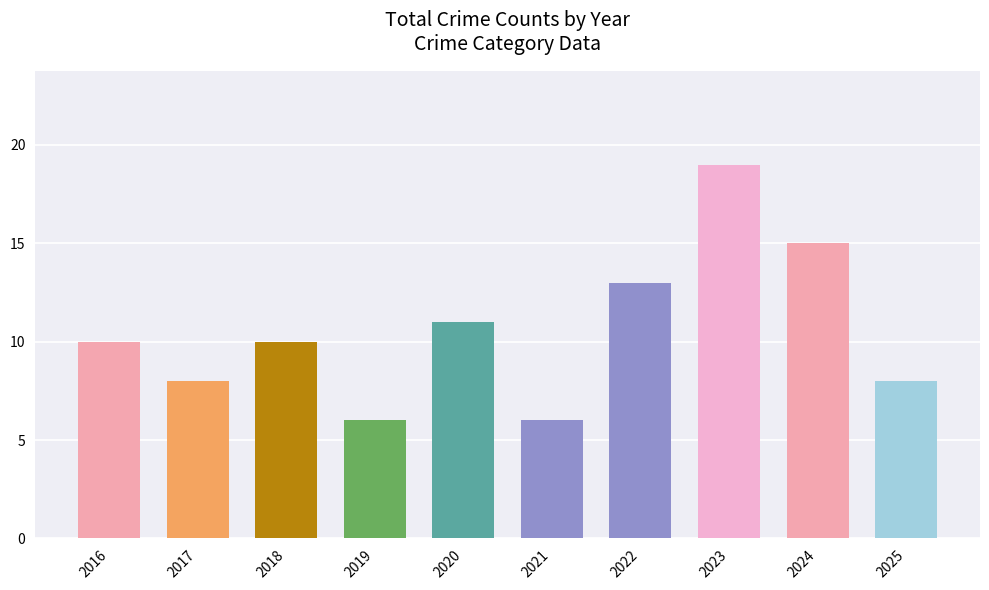

Which series has the widest spread of values?

Total